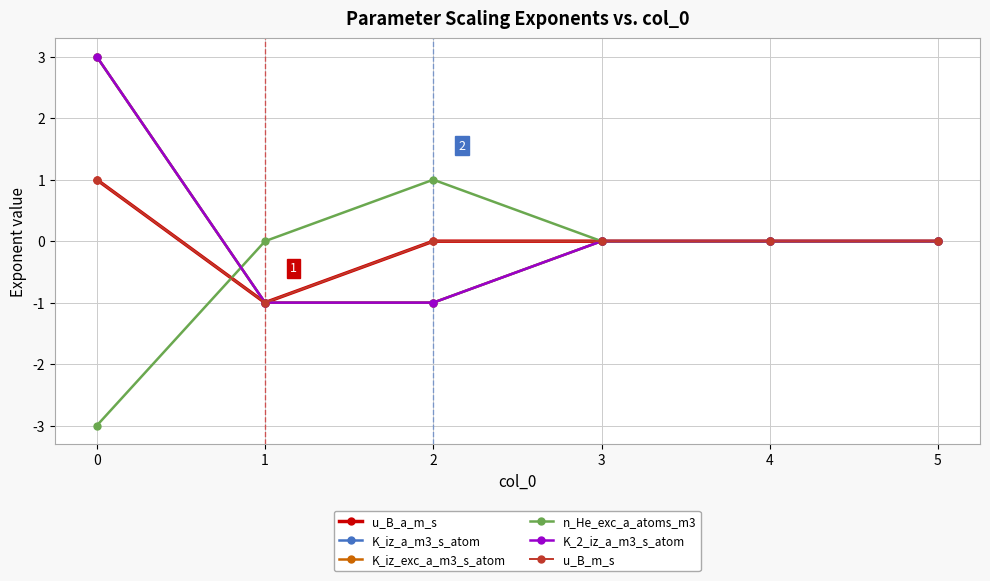

What is the difference between the second highest and minimum values in the K_iz_exc_a_m3_s_atom series?

1